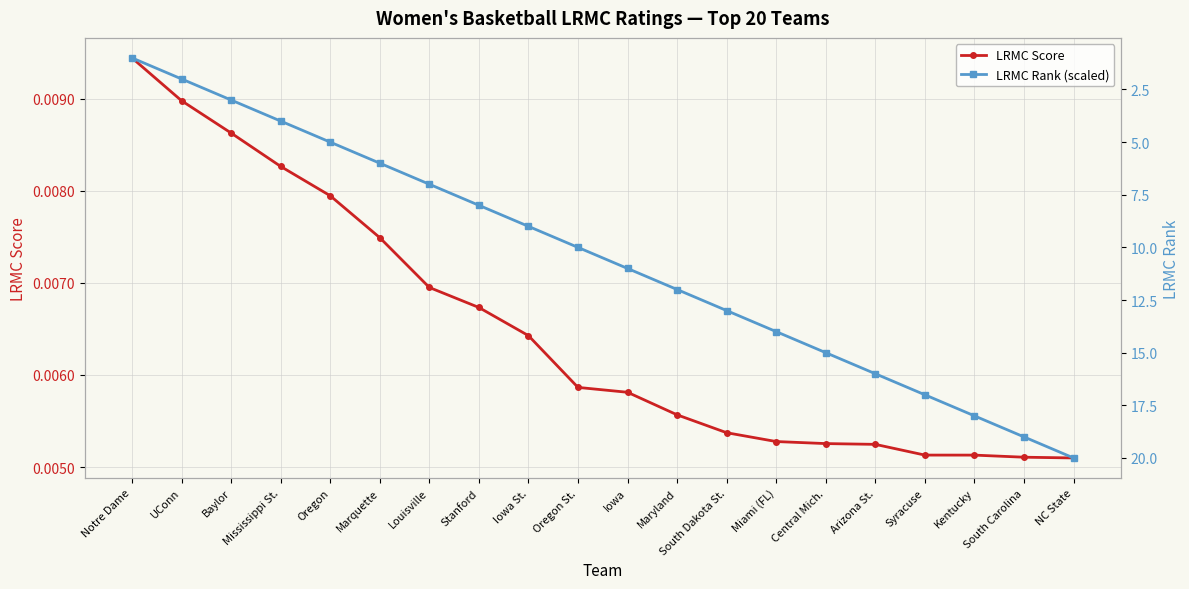

Rank the series by their average value, from highest to lowest.

LRMC Rank (scaled), LRMC Score